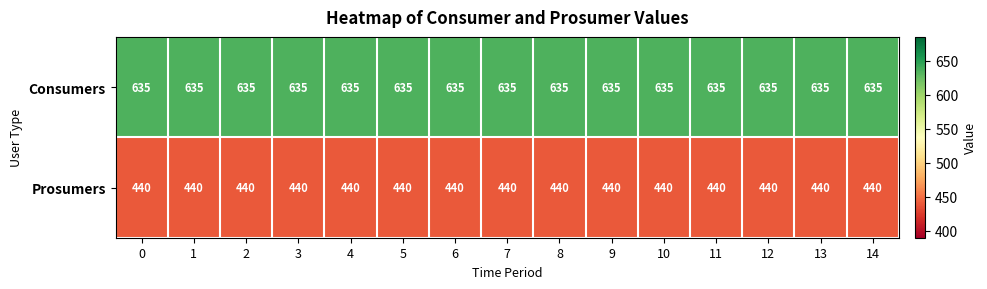

The Consumers series shows 635 at 12. True or false?

True